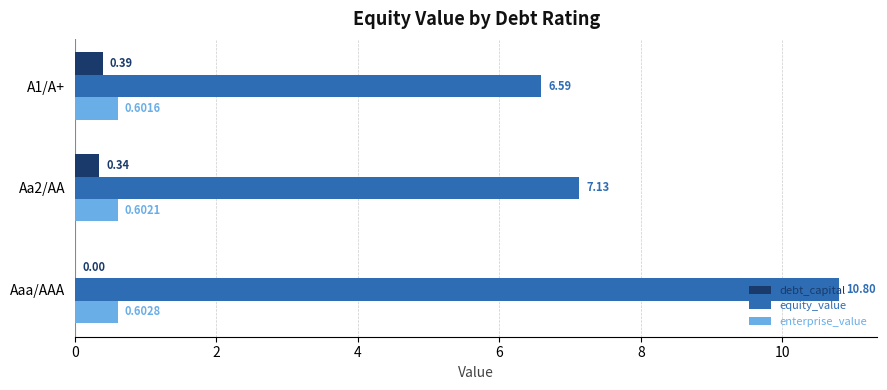

Which series changed the most between Aaa/AAA and Aa2/AA?

equity_value